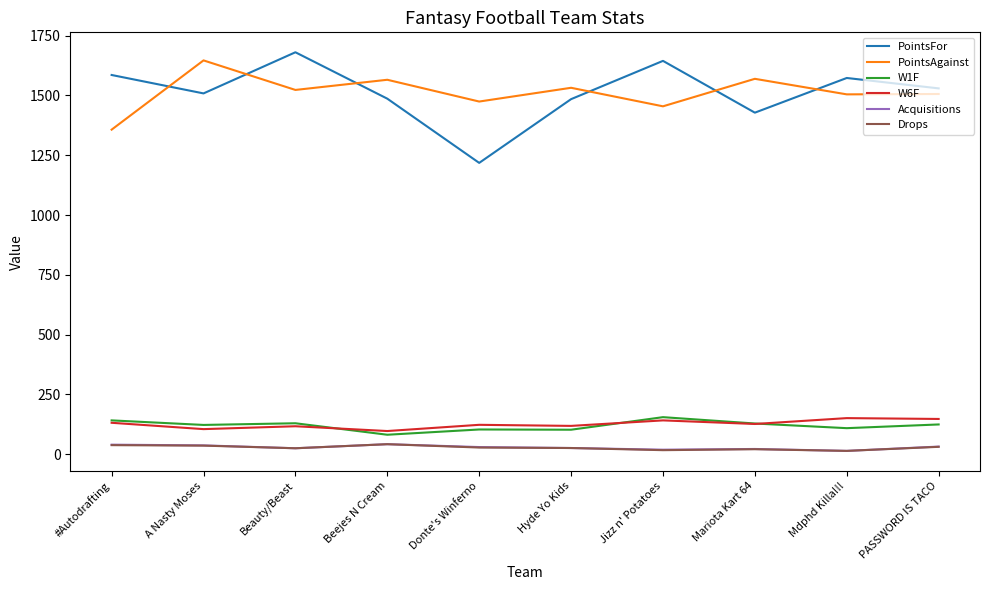

What is the minimum value shown in the chart?

14.0